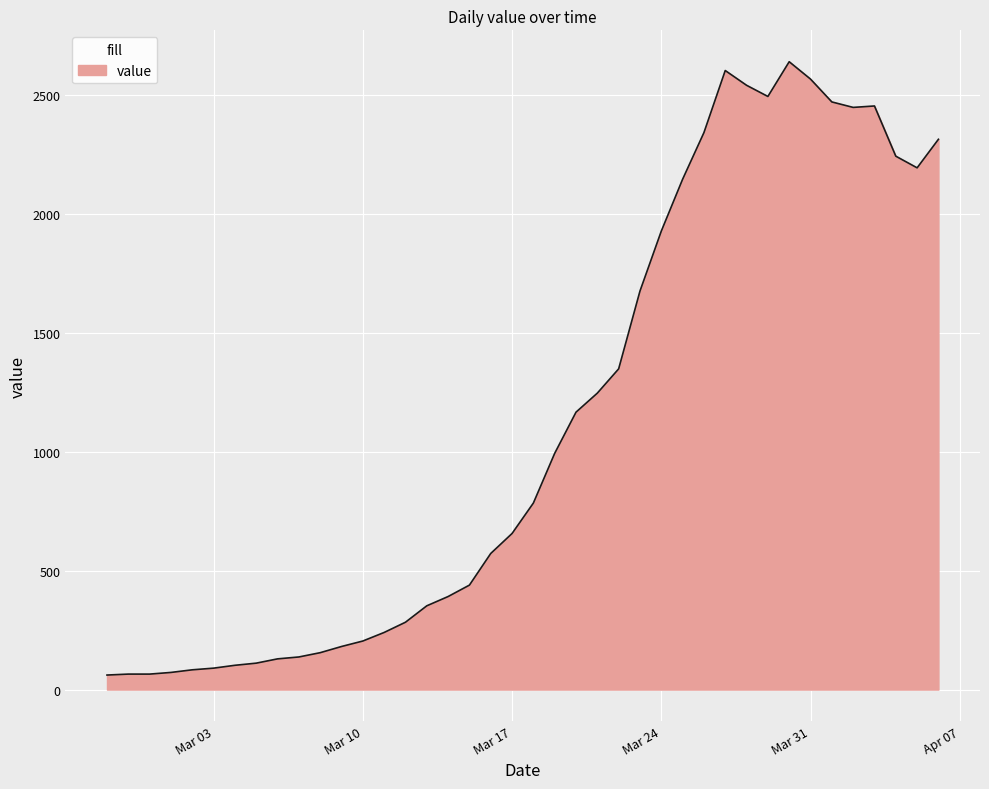

What is the minimum value shown in the chart?

61